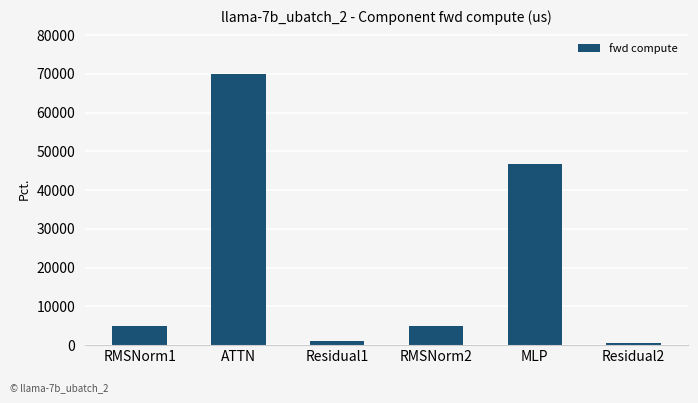

The chart shows a value of 70098.7 at ATTN. True or false?

True